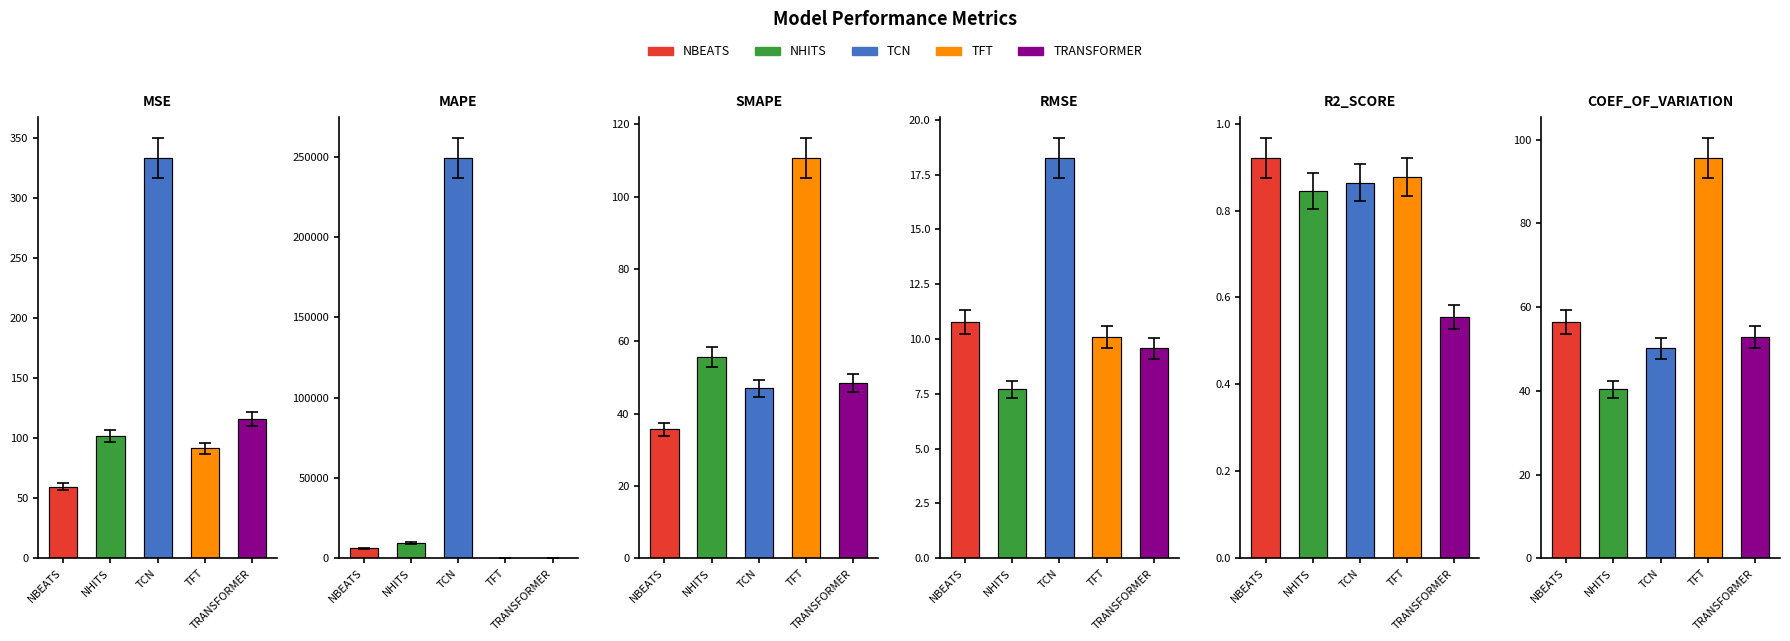

What is the label of the 1st bar from the left?

NBEATS